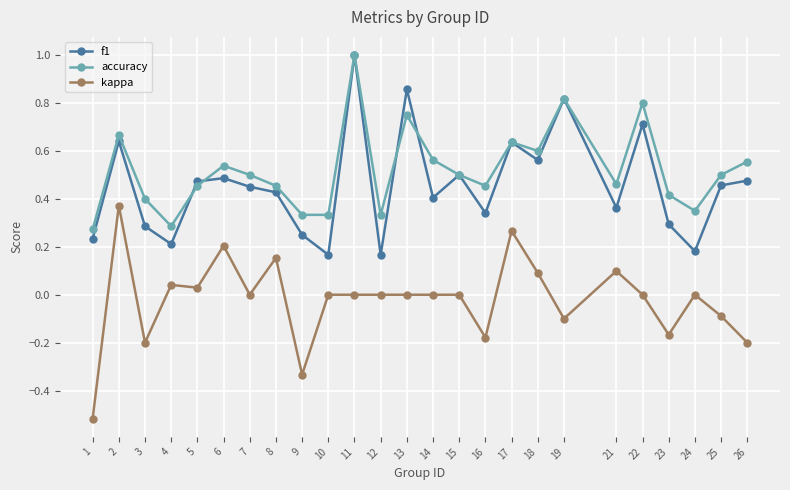

What is the difference between the f1 values at 25 and 18?

0.1